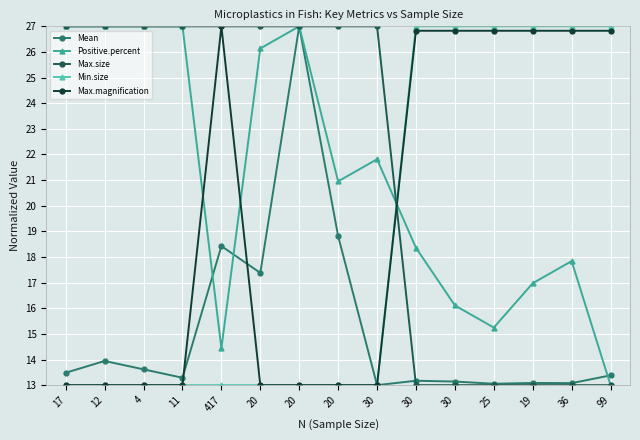

Which series ends up on top after the final intersection of Positive.percent and Max.size?

Positive.percent